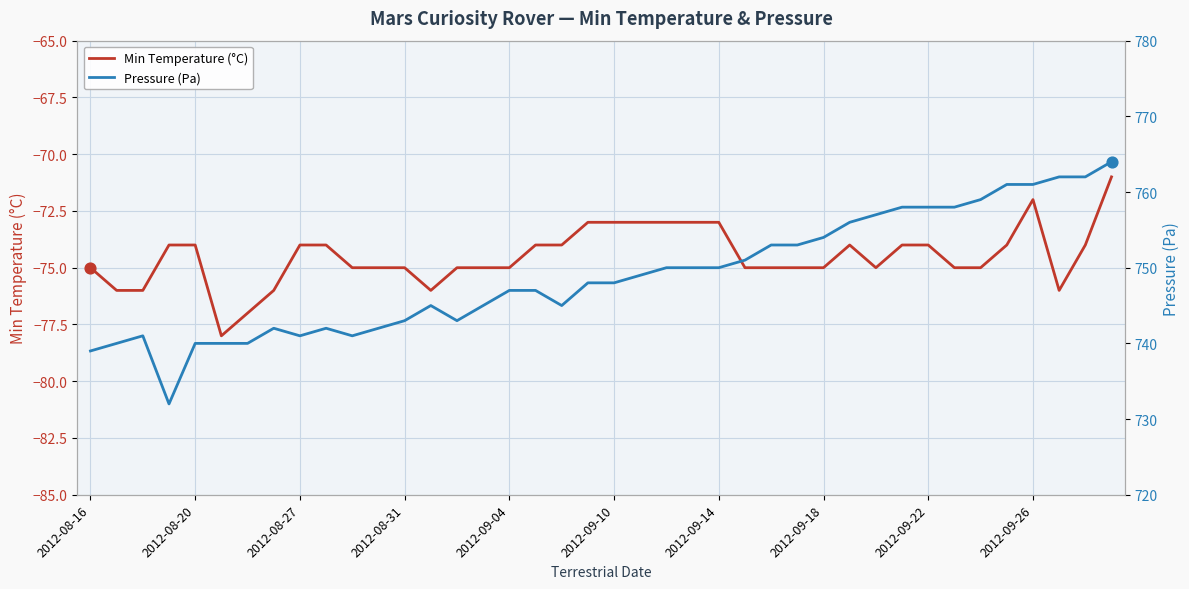

At how many categories does at least one series exceed 423?

40